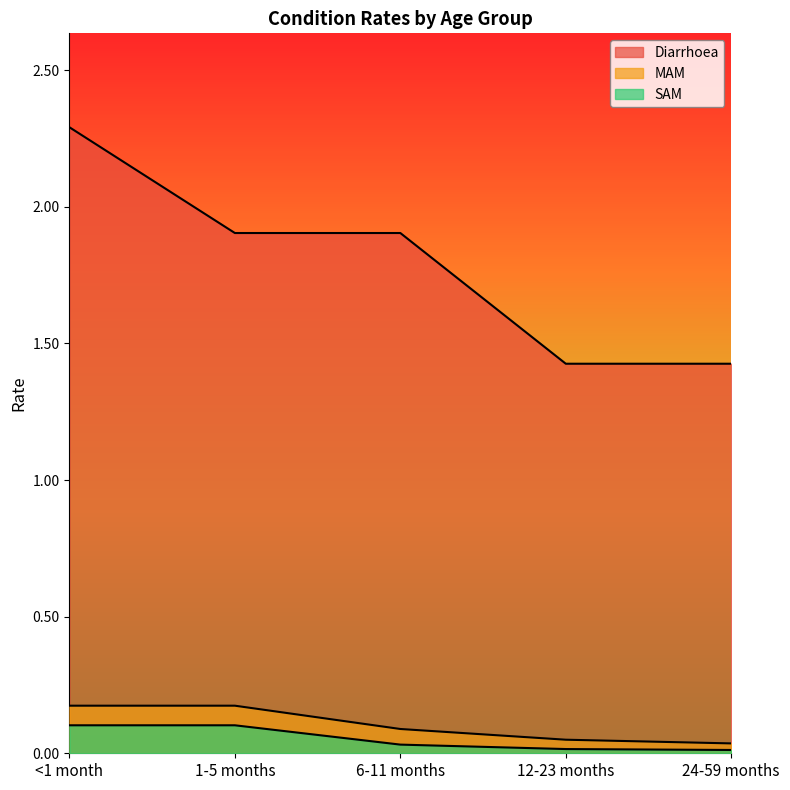

Between <1 month and 12-23 months, which series saw the biggest shift?

Diarrhoea